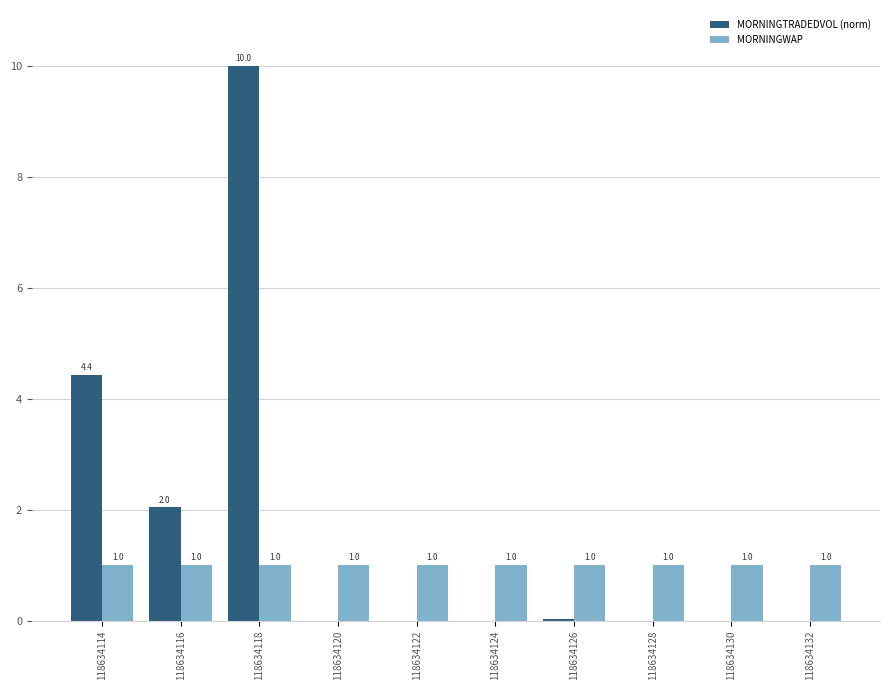

Which series has the largest total across all categories?

MORNINGTRADEDVOL (norm)